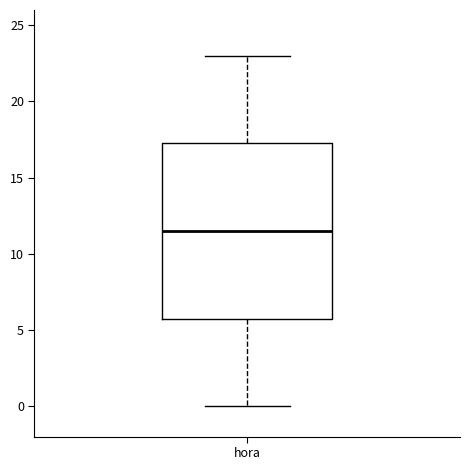

Where does the lower whisker of the box for hora end on the y-axis? The values are not printed on the chart, so give them approximately, as read against the axis.

0.0